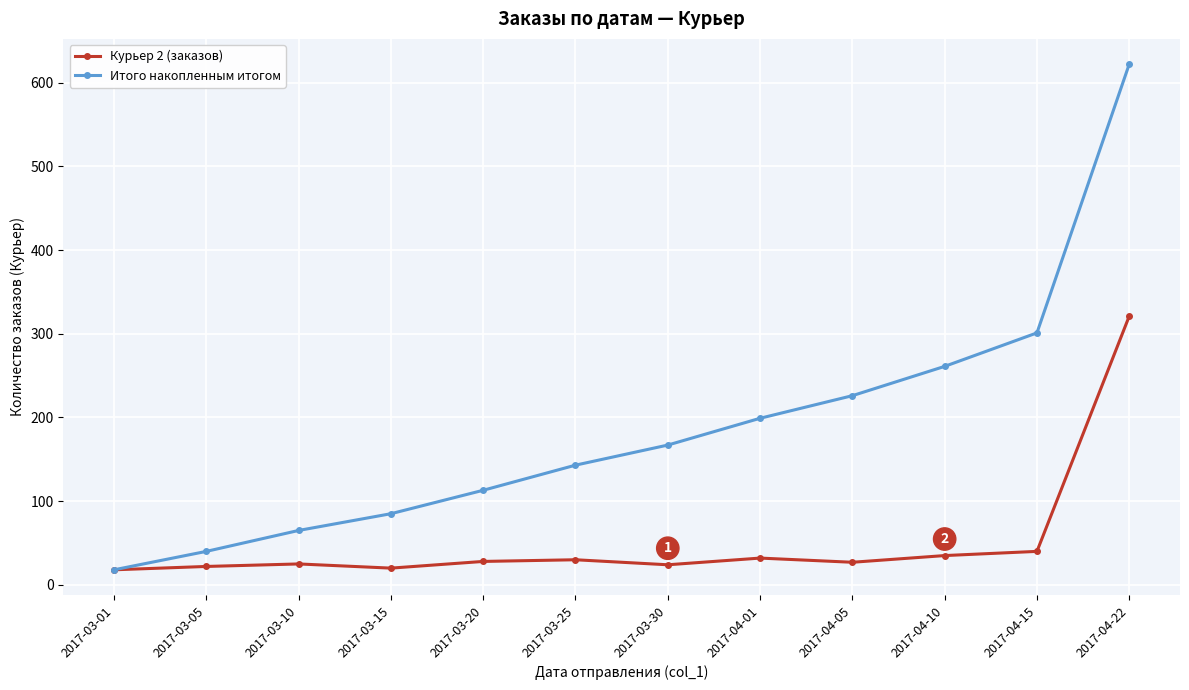

What are all the series names shown in the legend?

Курьер 2 (заказов), Итого накопленным итогом